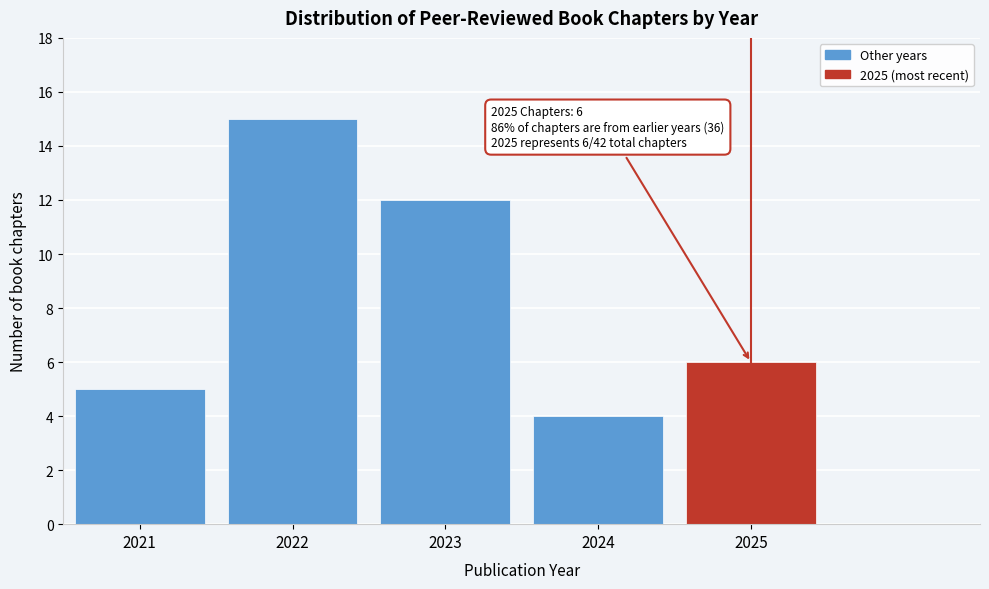

Reading left to right, extract all data points from this chart.

2021=5	2022=15	2023=12	2024=4	2025=6